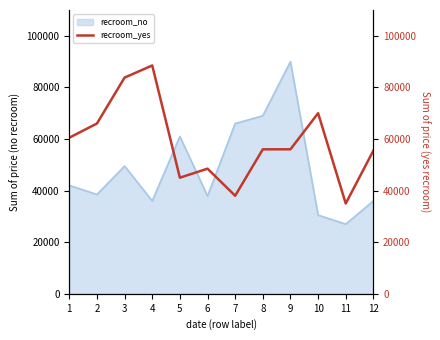

List the labels in order of value, smallest first.

11, 7, 5, 6, 12, 8, 9, 1, 2, 10, 3, 4